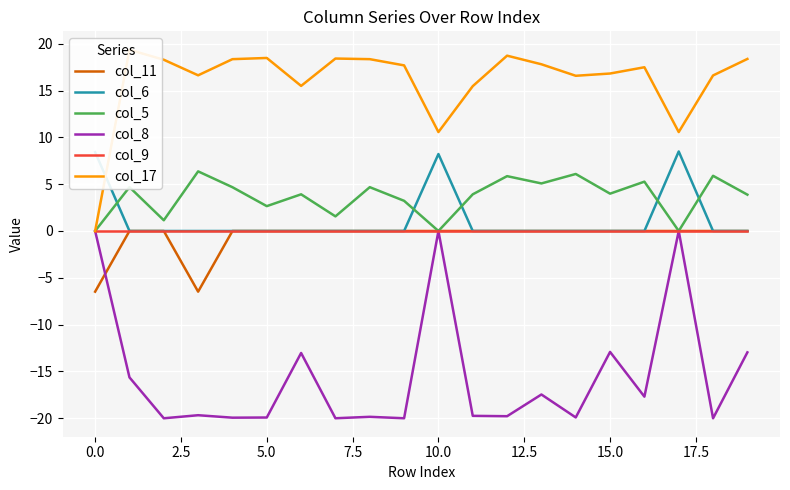

The value of col_5 at 16 is 2.7. True or false?

False